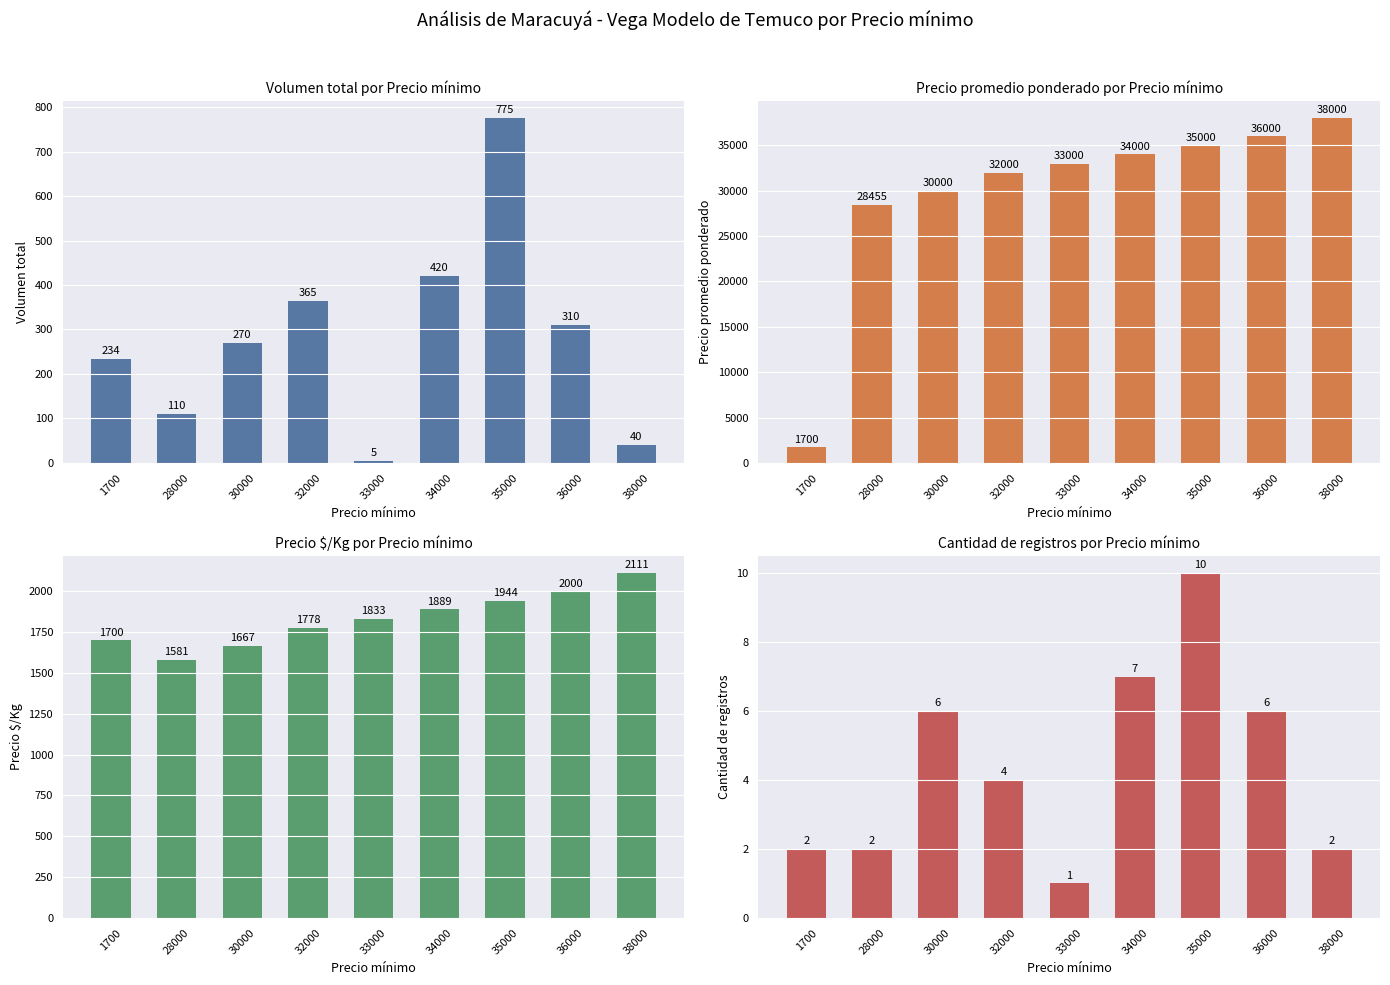

What is the difference between the highest and lowest values at 30000?

29994